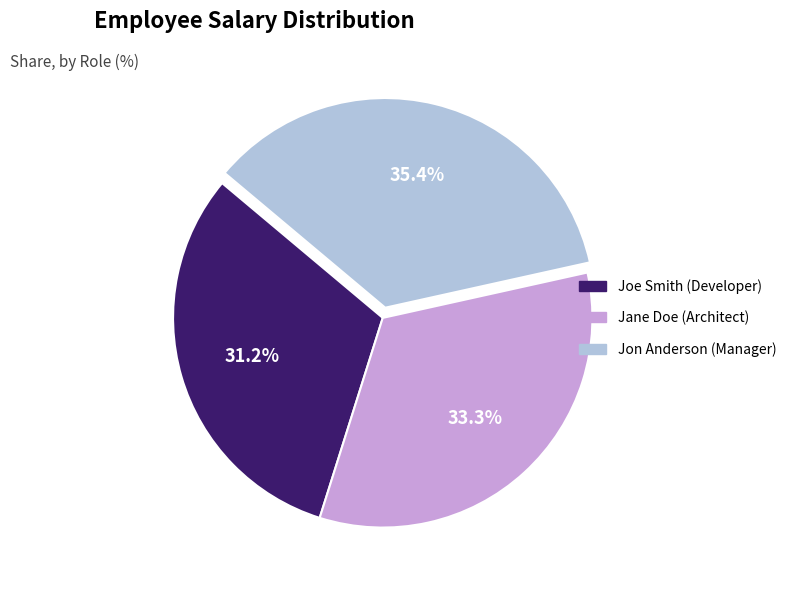

To the nearest percent, what percentage of the pie is Jane Doe (Architect)?

33%